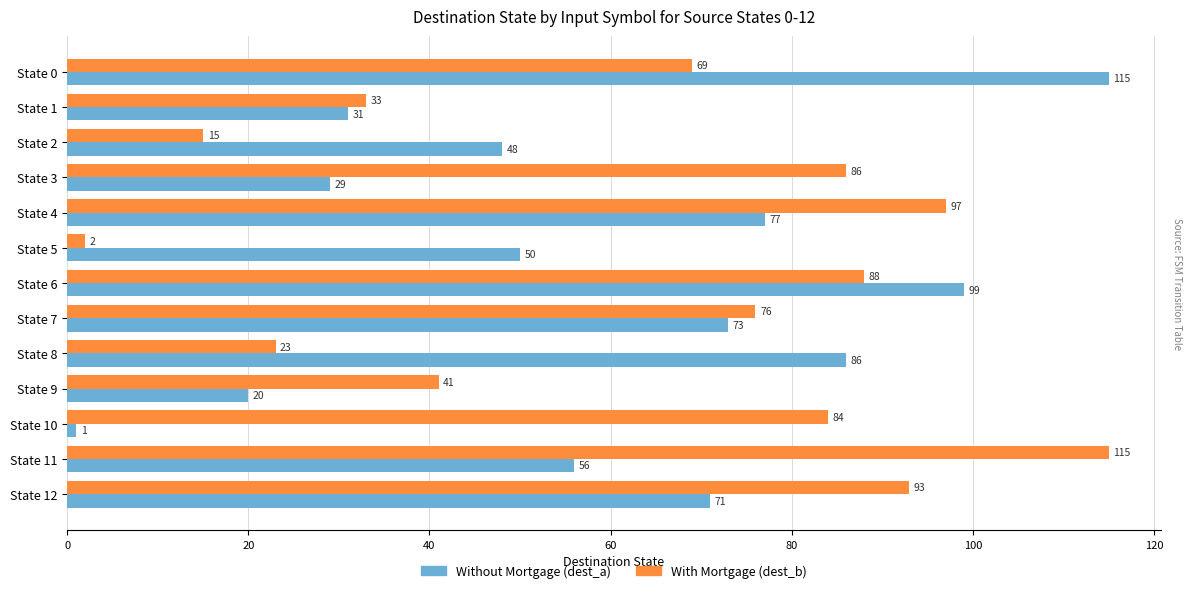

How many data points does each series have?

13